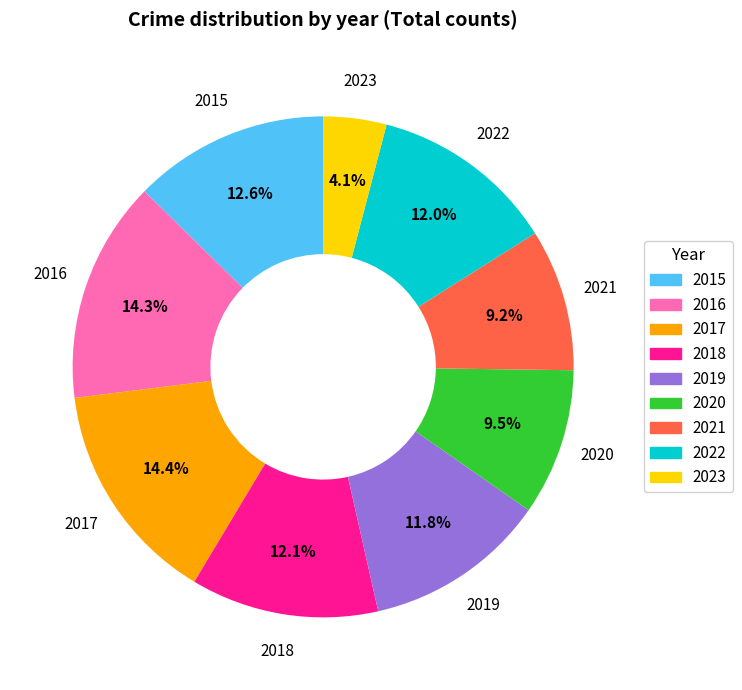

What is the ratio of the value at 2022 to the value at 2020?

1.3